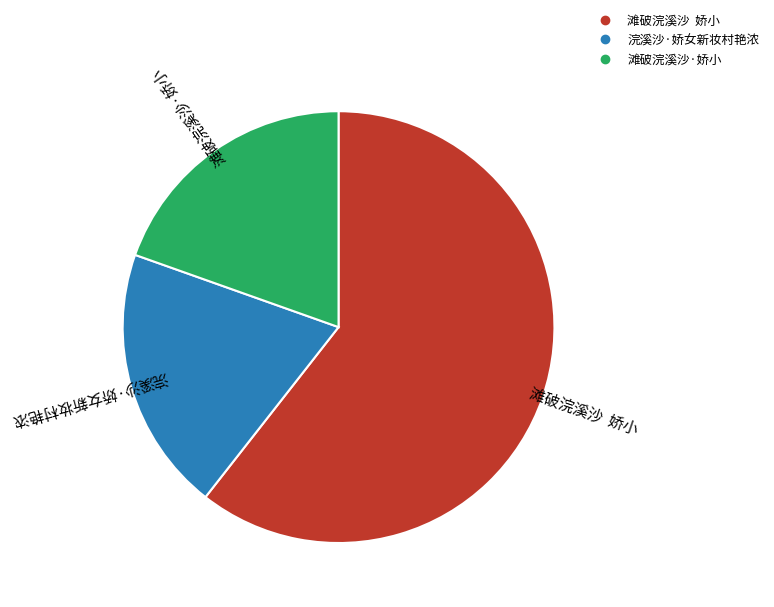

Is 滩破浣溪沙 娇小 the majority of the pie?

Yes